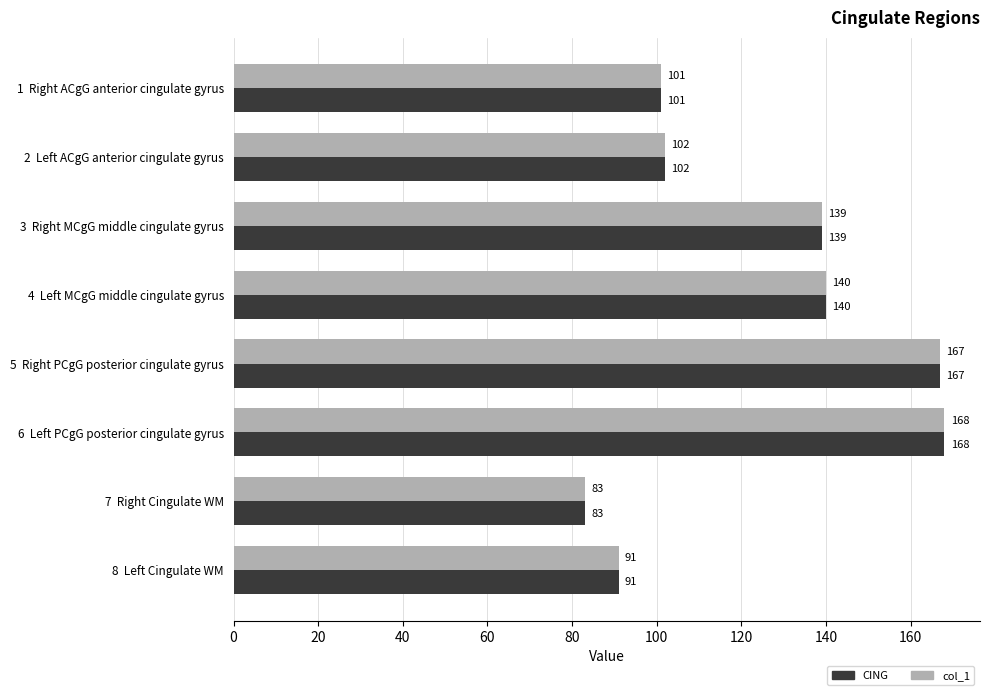

Where is CING nearest to the value 125?

3  Right MCgG middle cingulate gyrus